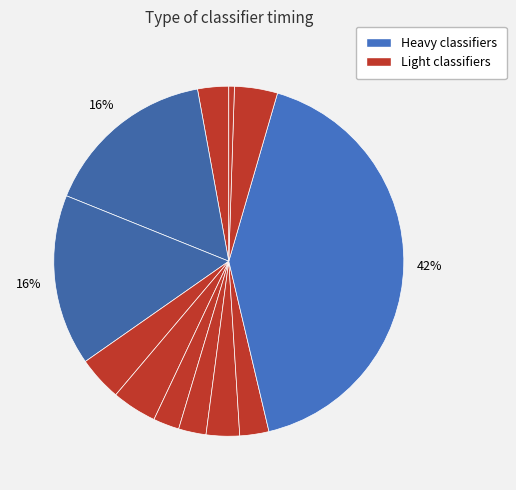

Count the number of slices in the pie.

12